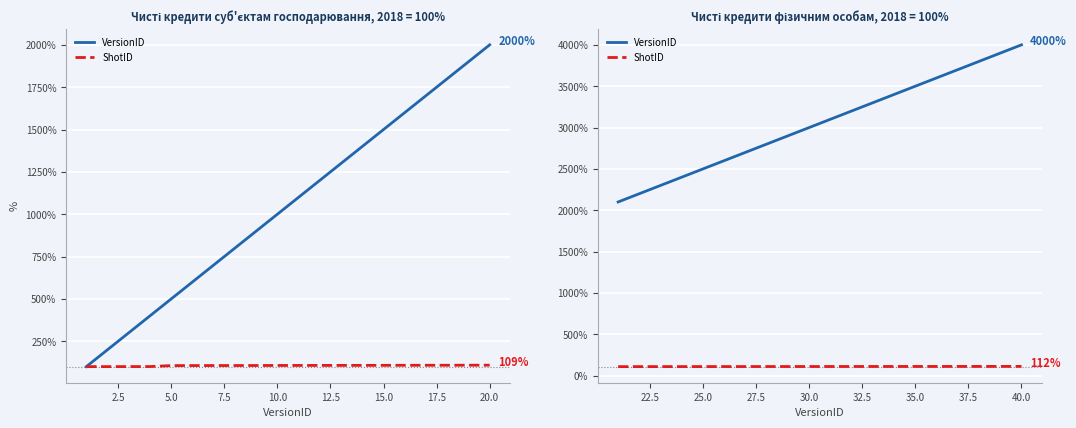

True or false: VersionID and ShotID intersect in this chart.

False